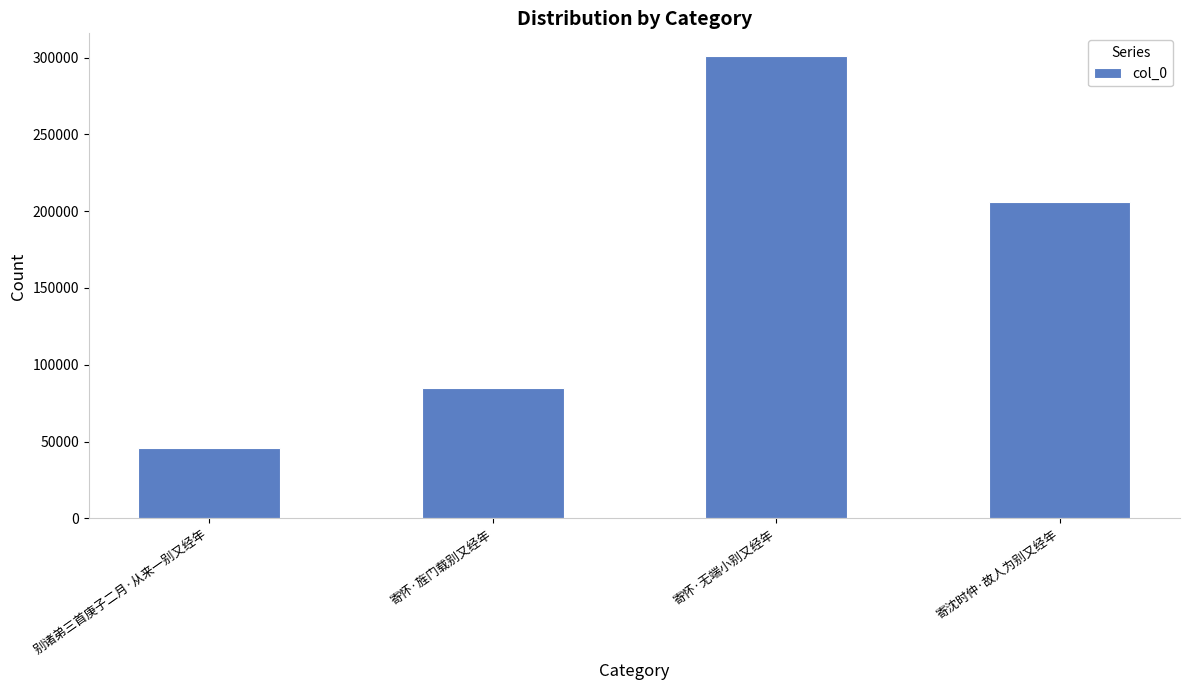

Reading left to right, extract all data points from this chart.

别诸弟三首庚子二月·从来一别又经年=45895	寄怀·旌门载别又经年=85184	寄怀·无端小别又经年=300799	寄沈时仲·故人为别又经年=206294